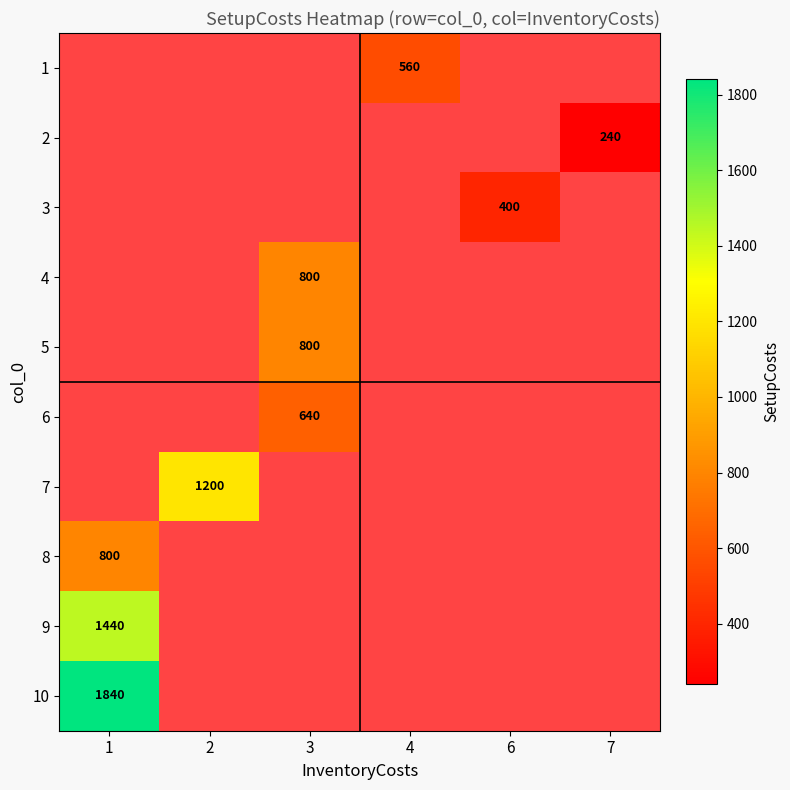

At 3, list the series in order from smallest to largest.

6, 7, 8, 9, 10, 1, 2, 3, 4, 5